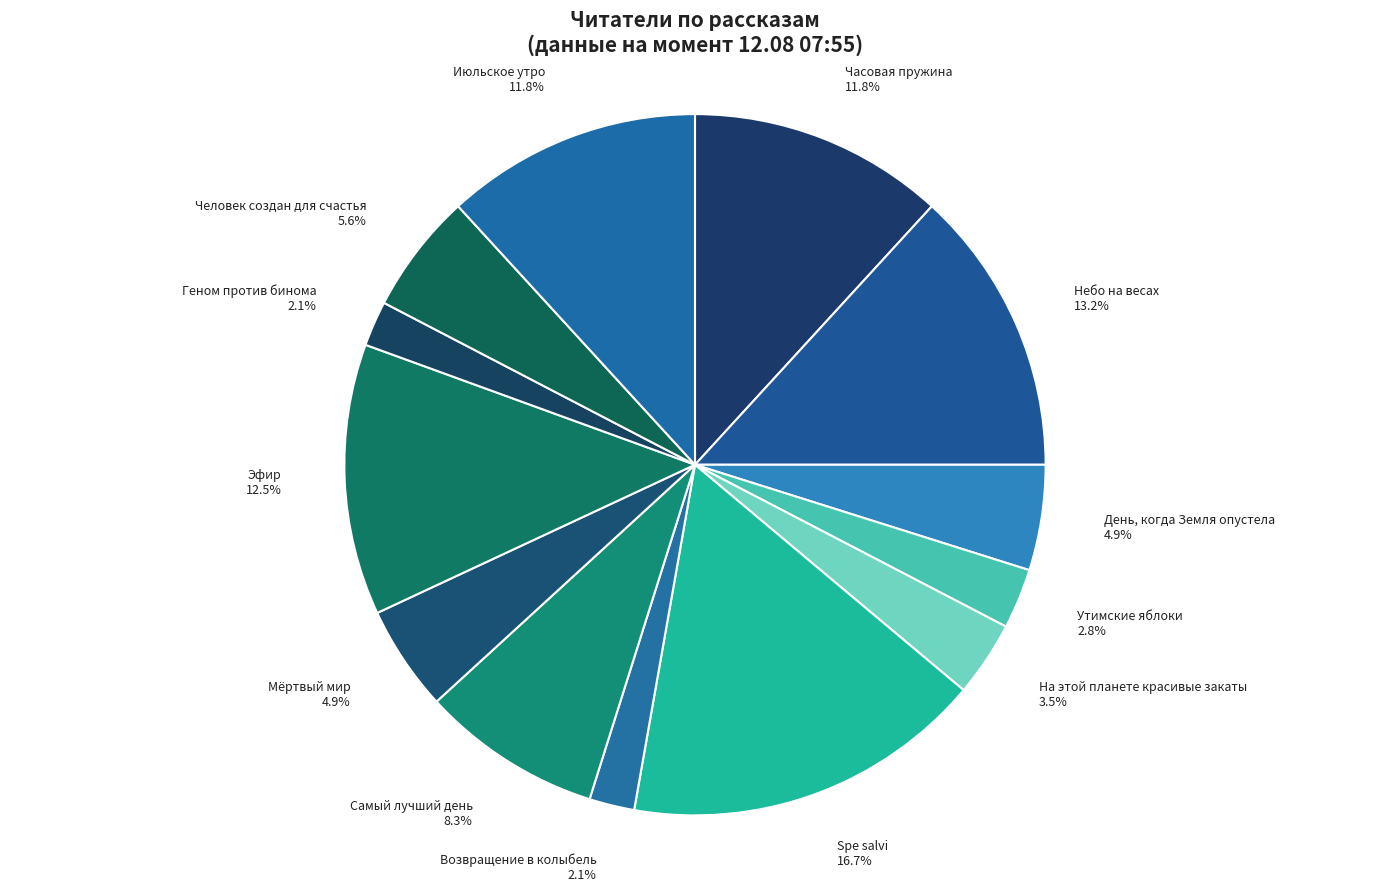

Does Небо на весах account for over 50% of the chart?

No